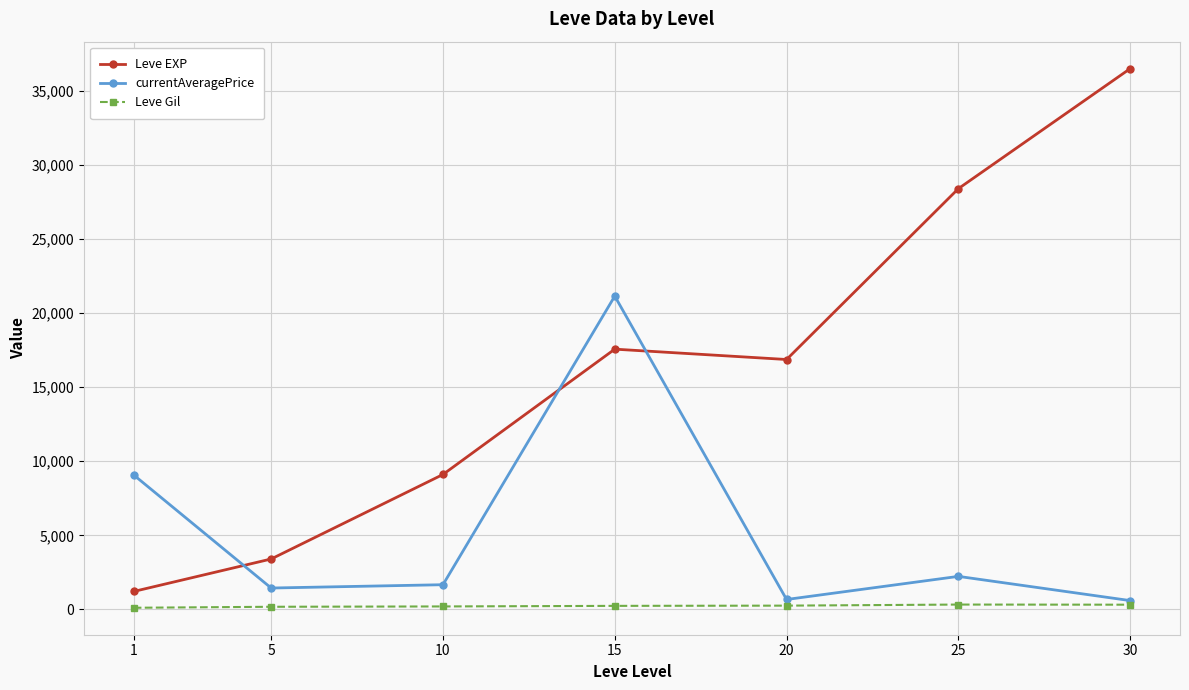

What is the spread (max minus min) of values at 25?

28063.7